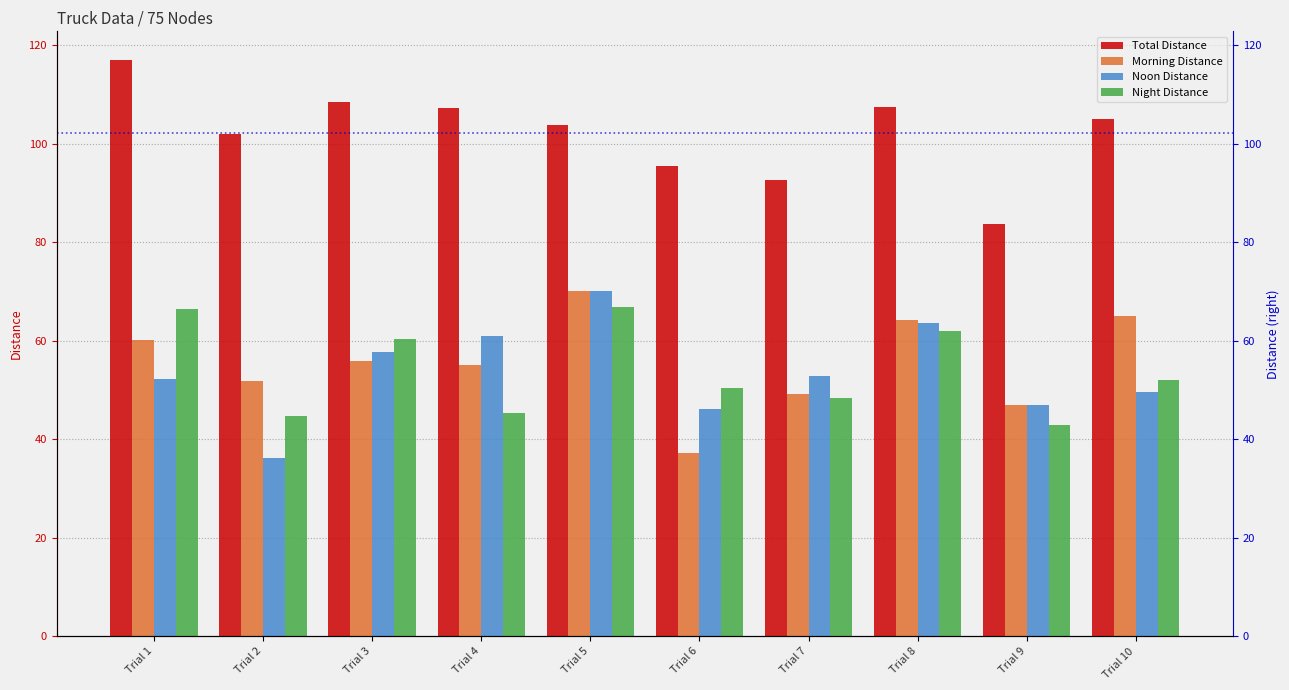

What value does the Night Distance series have at Trial 6?

50.4